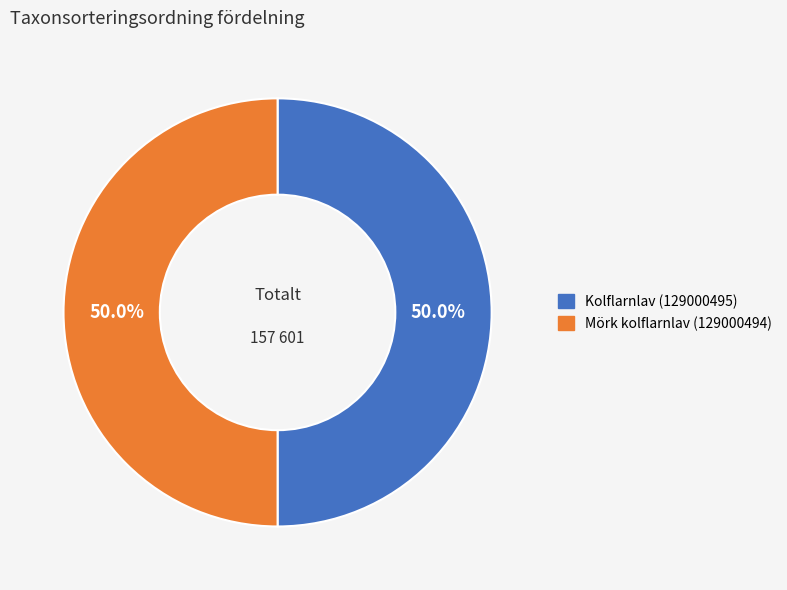

What portion of the pie excludes Kolflarnlav (129000495)?

50.0%